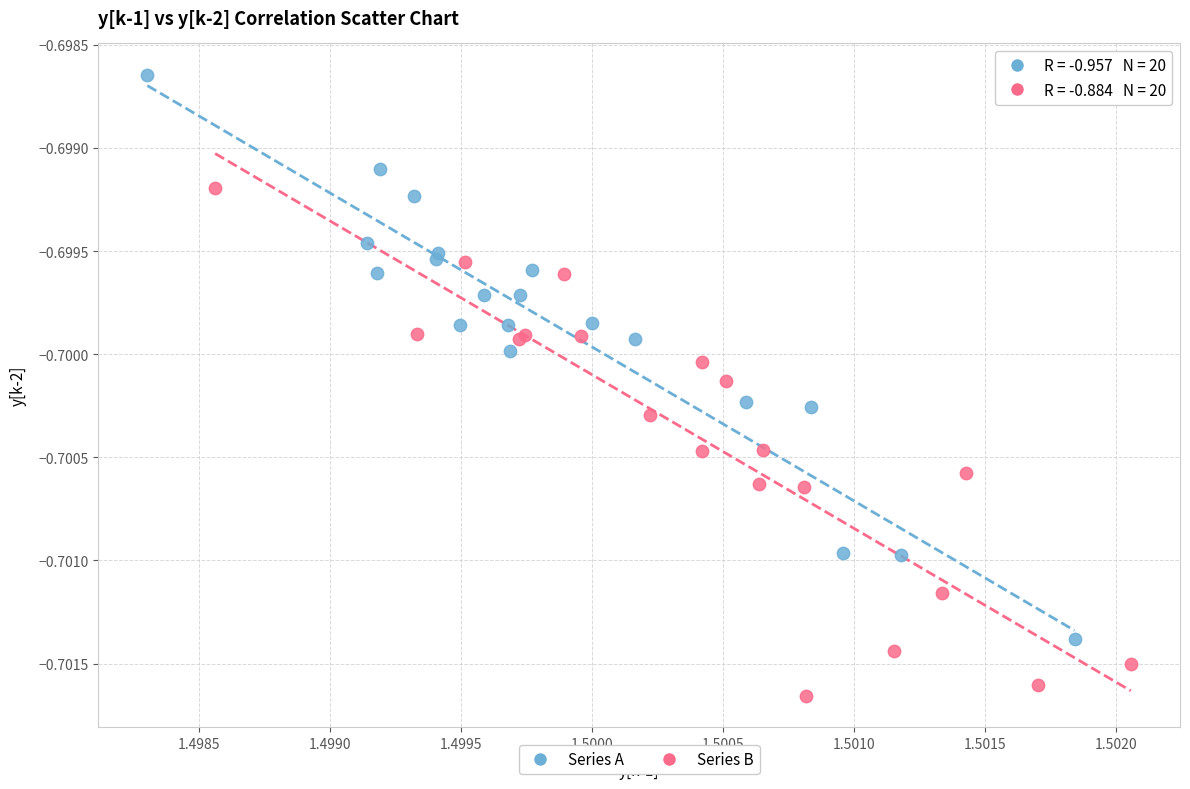

Which series has the largest Y range (max minus min)?

Series A